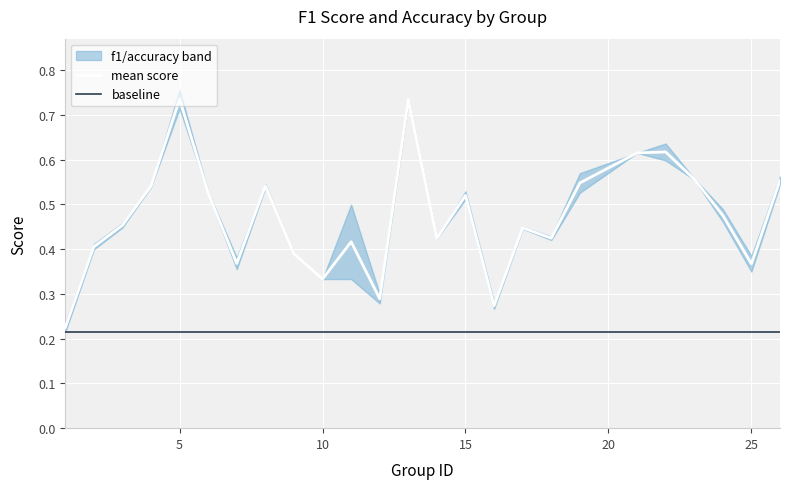

What is the average value?

0.5